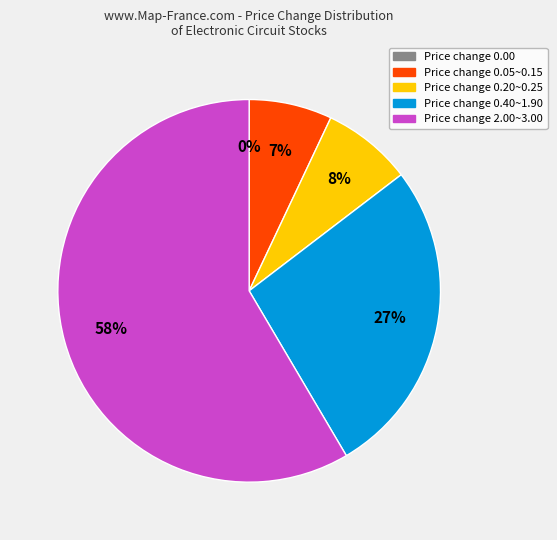

What portion of the pie excludes 2347?

95.3%